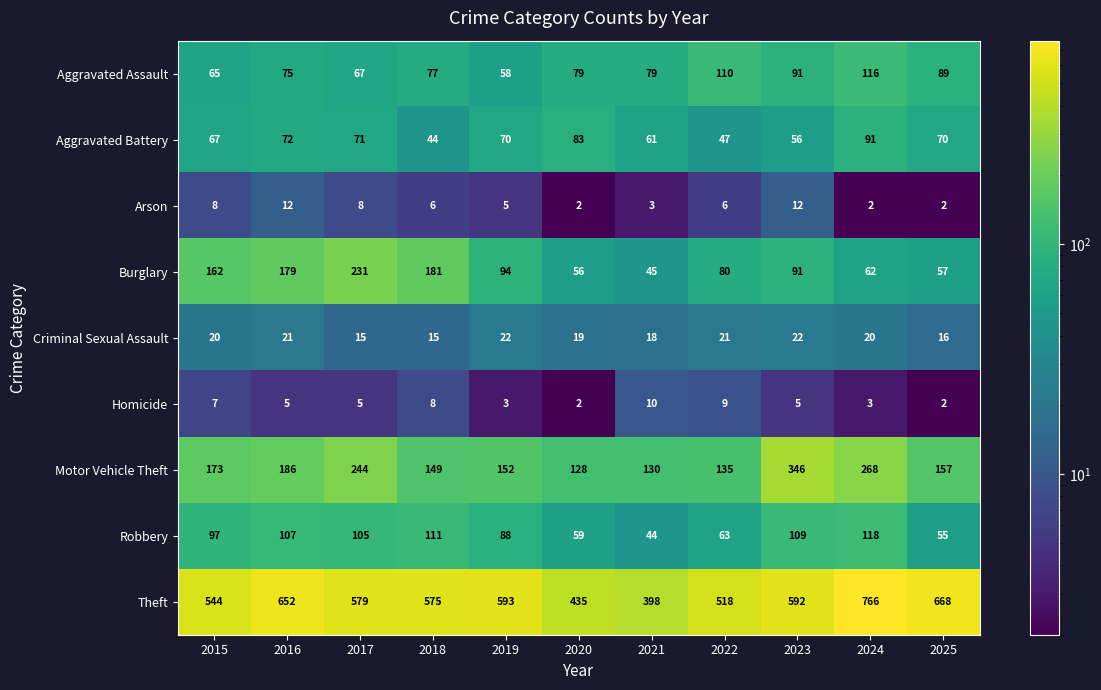

Rank the series by their maximum value, from highest to lowest.

Theft, Motor Vehicle Theft, Burglary, Robbery, Aggravated Assault, Aggravated Battery, Criminal Sexual Assault, Arson, Homicide